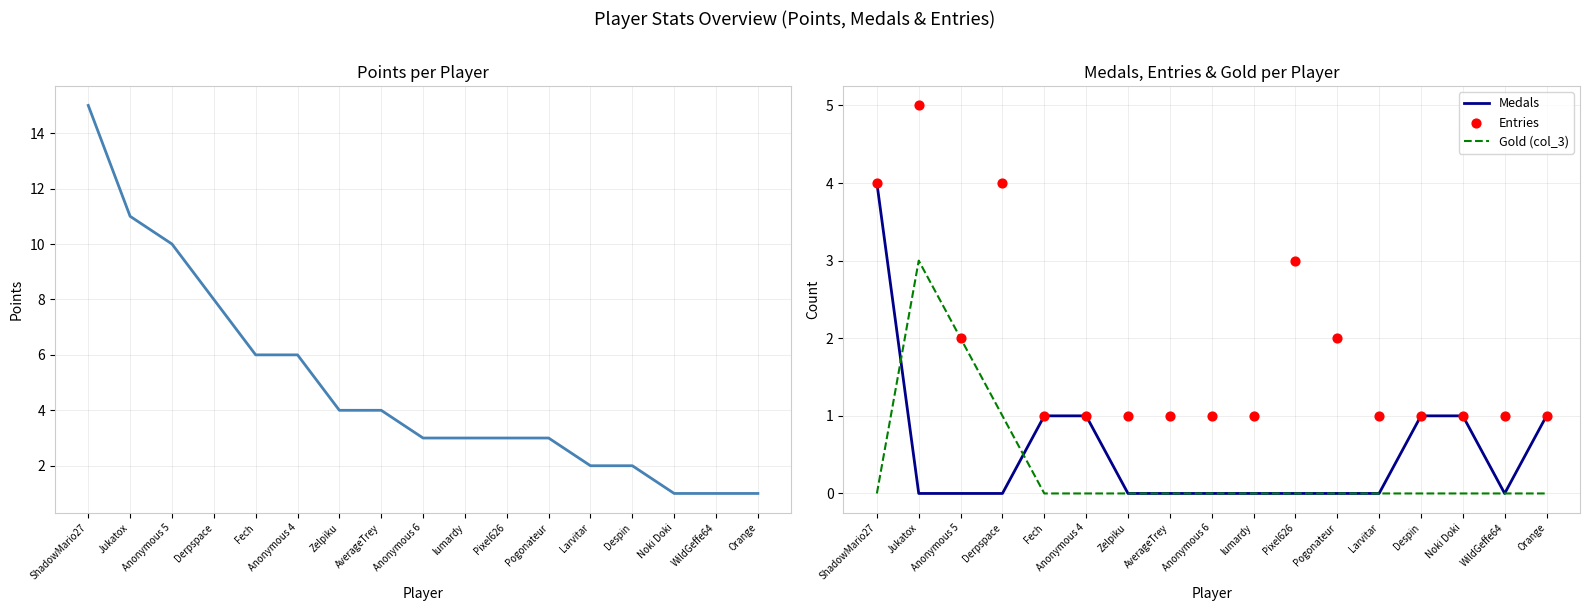

Which series reaches the minimum Y coordinate?

Medals